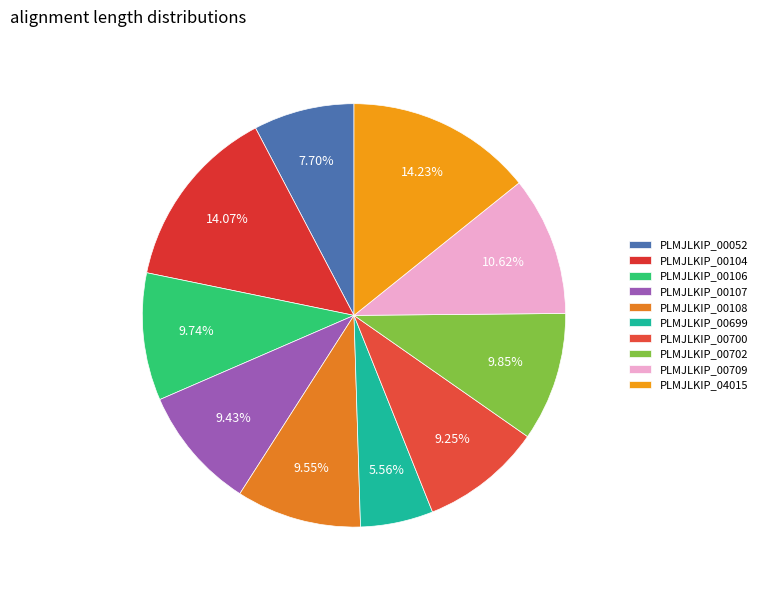

To the nearest percent, what is the difference between the largest and smallest slice percentages?

9%